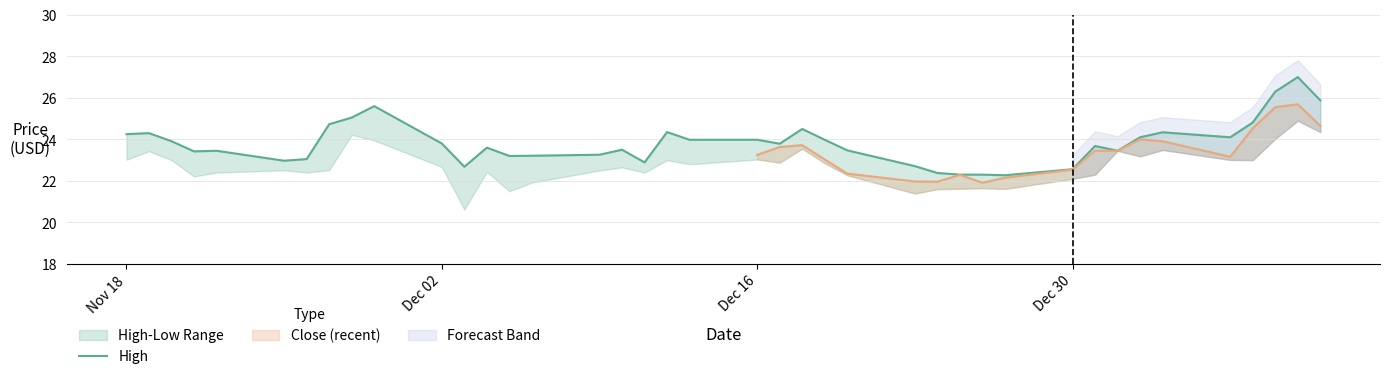

Reading left to right, extract all data points from this chart.

24.2	24.3	23.9	23.4	23.4	23.0	23.1	24.7	25.1	25.6	23.8	22.7	23.6	23.2	23.2	23.3	23.5	22.9	24.4	24.0	24.0	23.8	24.5	24.0	23.5	22.7	22.4	22.3	22.3	22.3	22.6	23.7	23.4	24.1	24.3	24.1	24.8	26.3	27.0	25.9